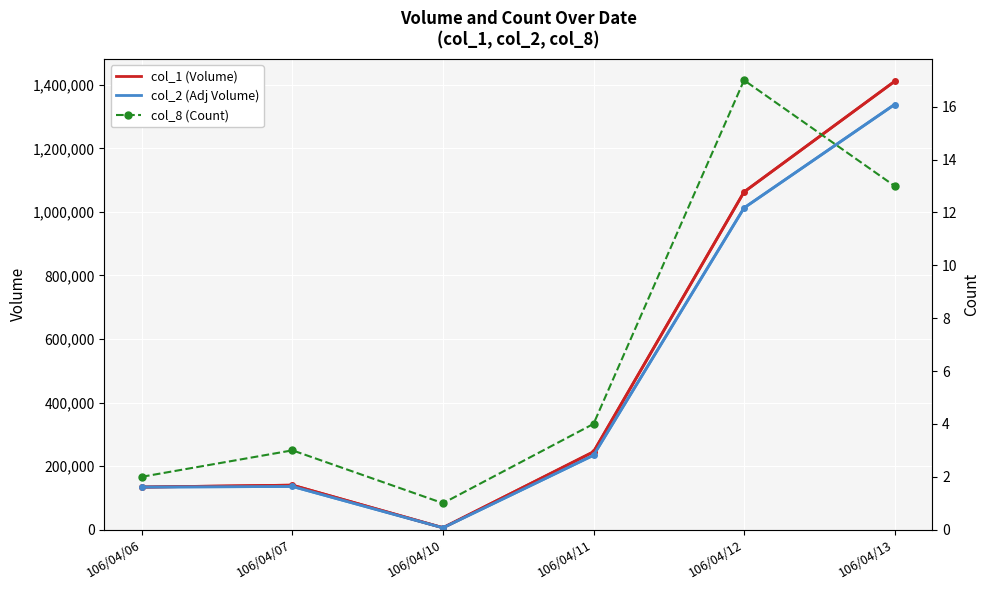

What is the average value of the col_8 (Count) series?

7